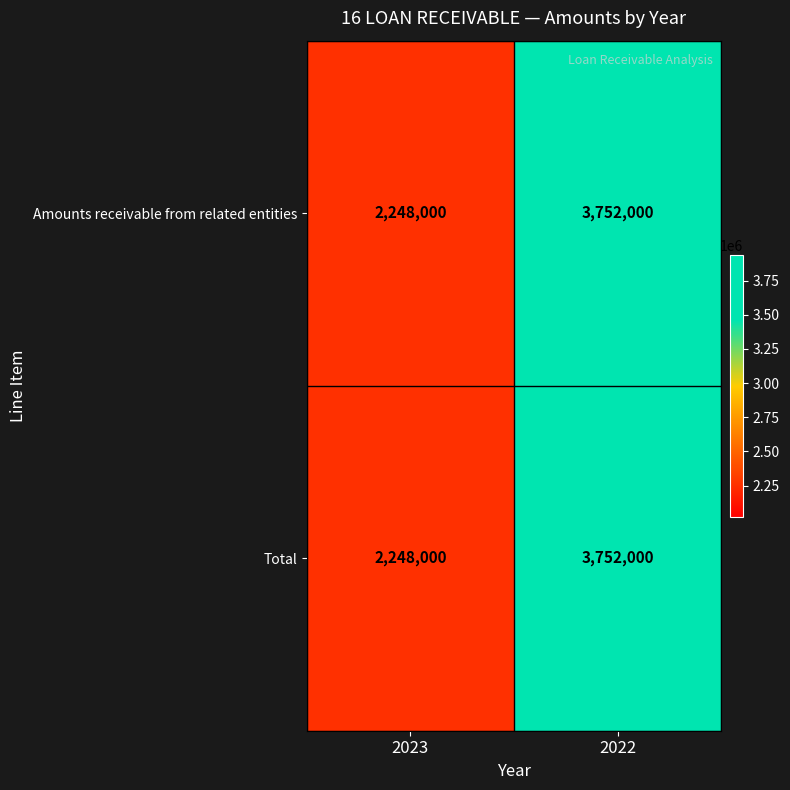

Where is Total nearest to the value 3000000?

2023